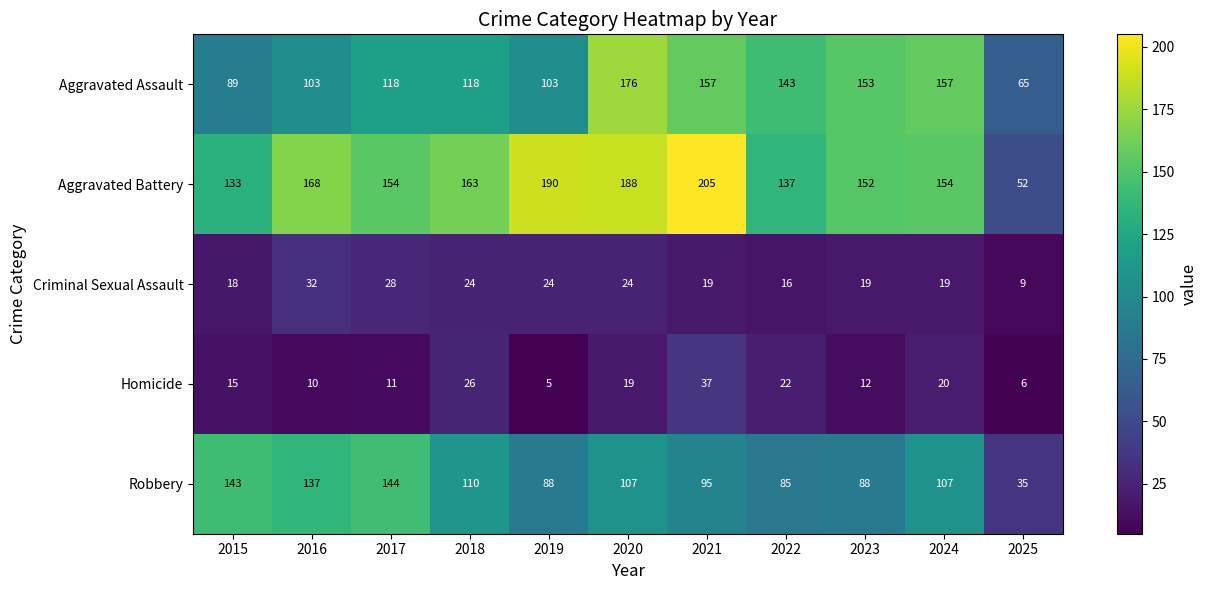

True or false: Aggravated Battery has a value of 17 at 2025.

False